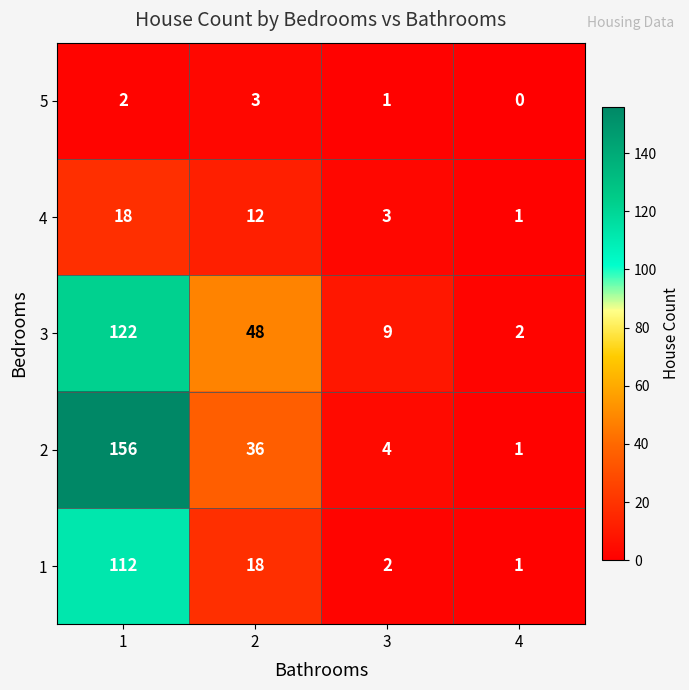

What is the highest value of the 4 series?

18